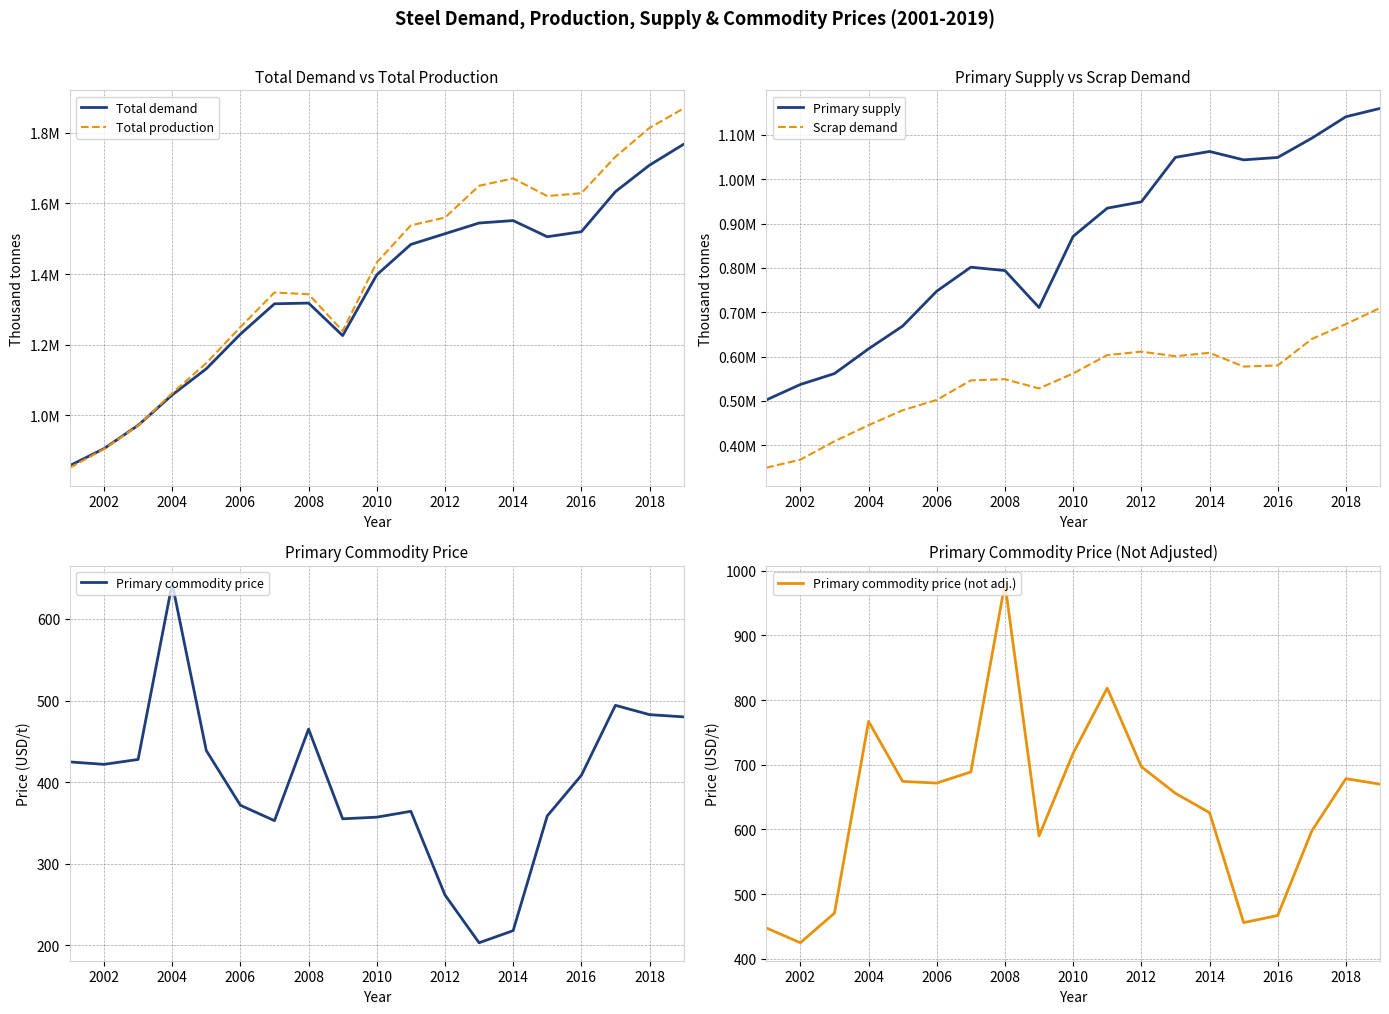

What is the lowest value of the Primary commodity price series?

203.2